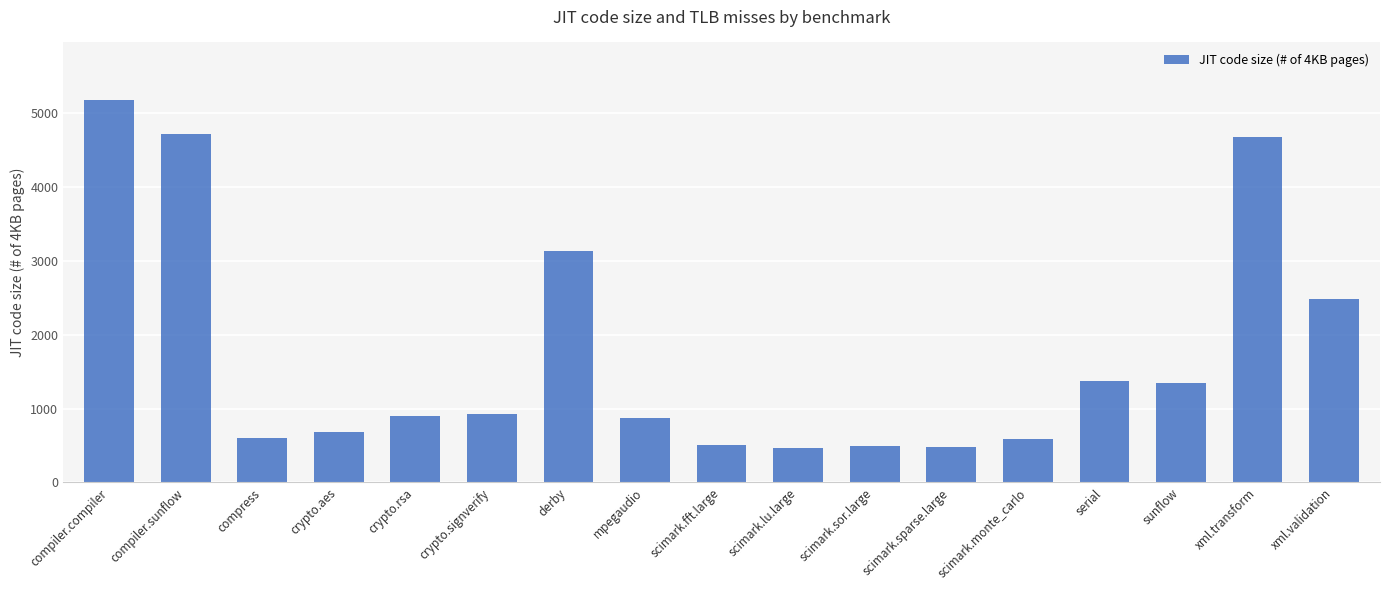

Which has a higher value, crypto.signverify or compress?

crypto.signverify